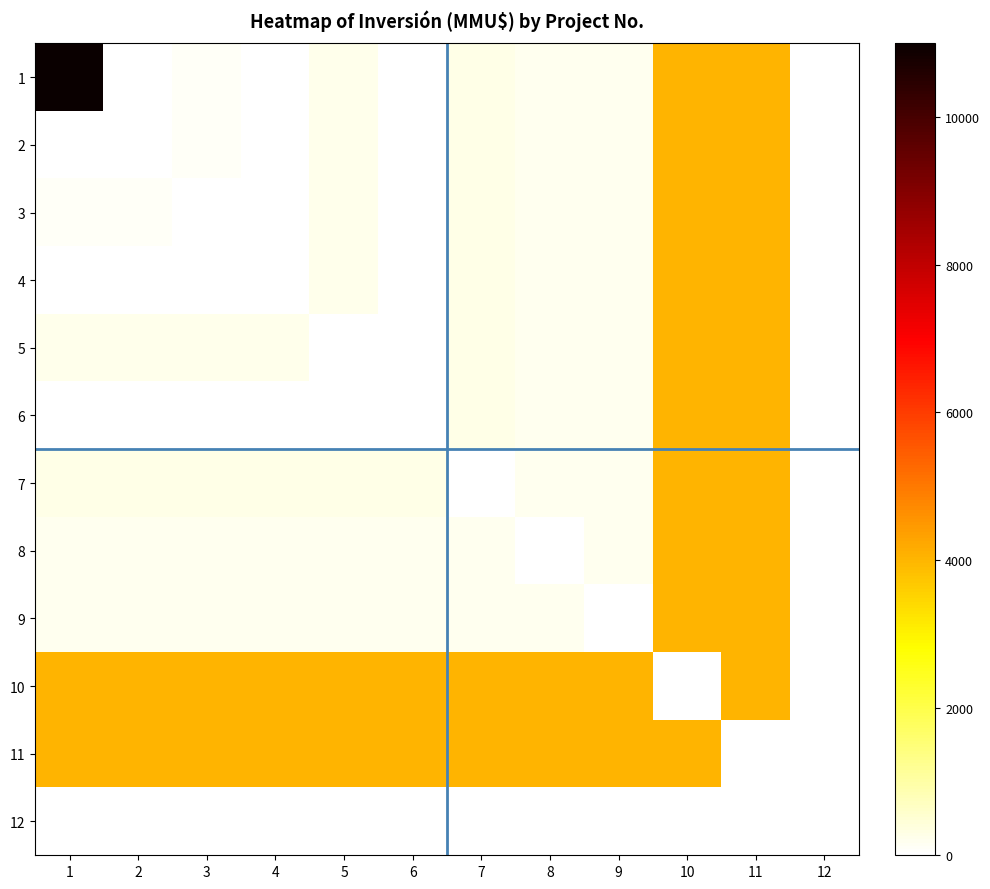

Rank the series at 7 from highest to lowest value.

10, 11, 1, 2, 3, 4, 5, 6, 8, 9, 7, 12